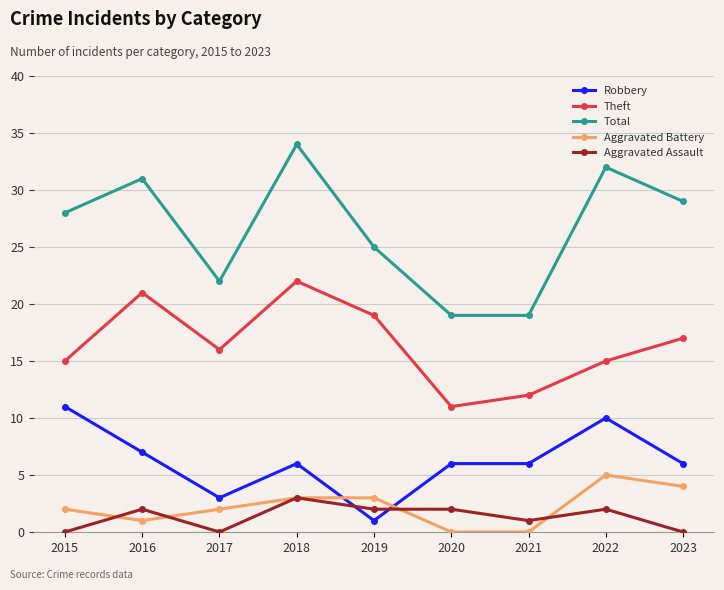

True or false: Aggravated Battery and Aggravated Assault cross at least once.

True